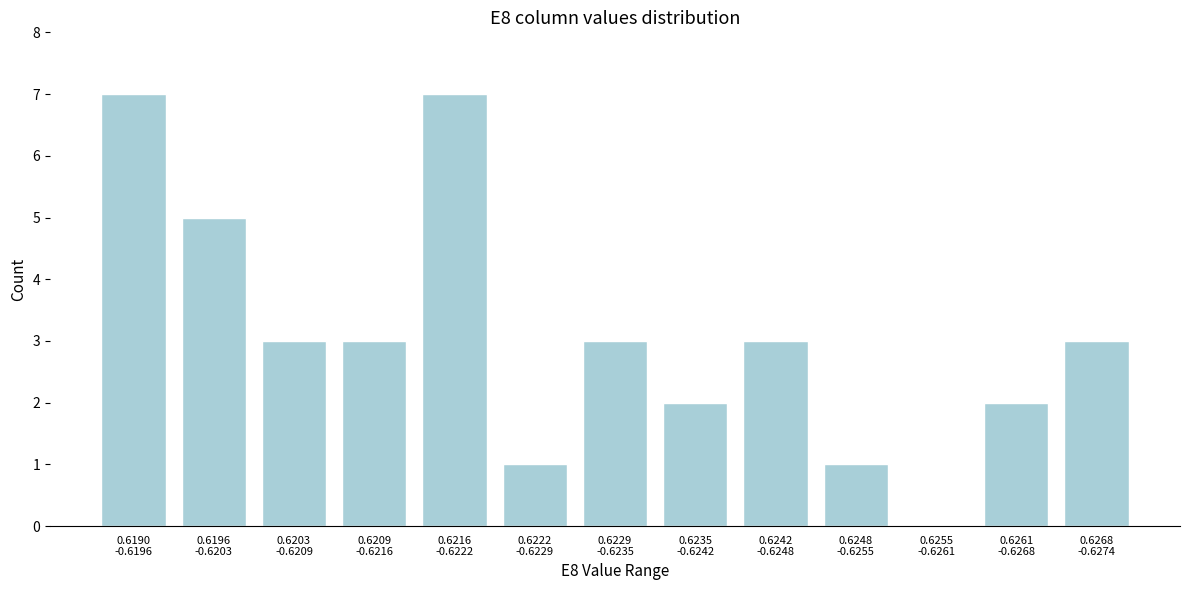

What is the maximum value shown in the chart?

7